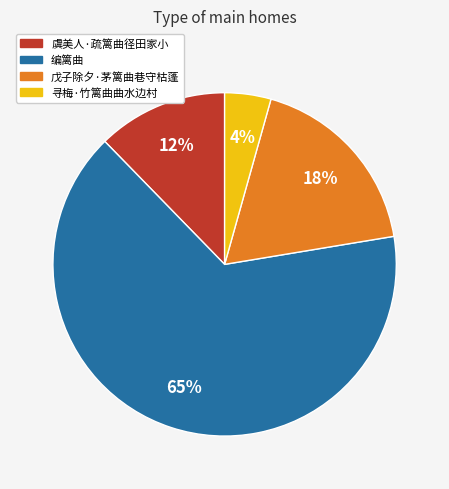

True or false: 寻梅·竹篱曲曲水边村 accounts for 4% of the total.

True